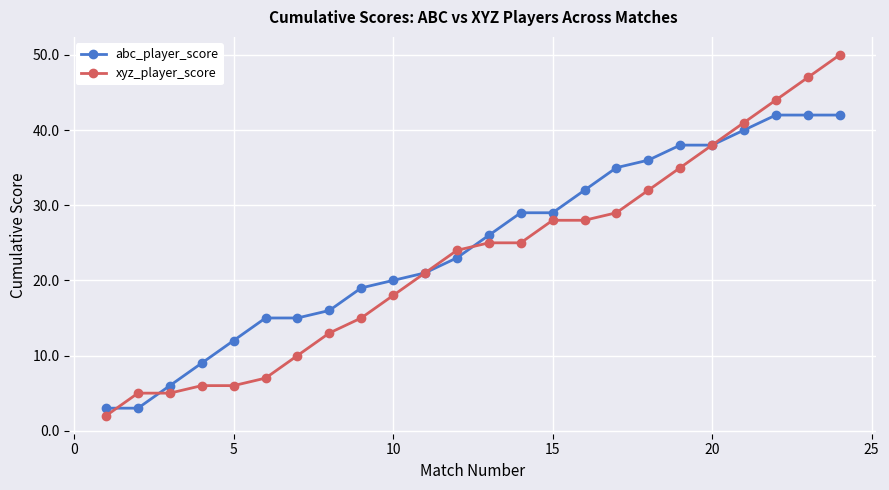

Which series has the largest range (max minus min)?

xyz_player_score